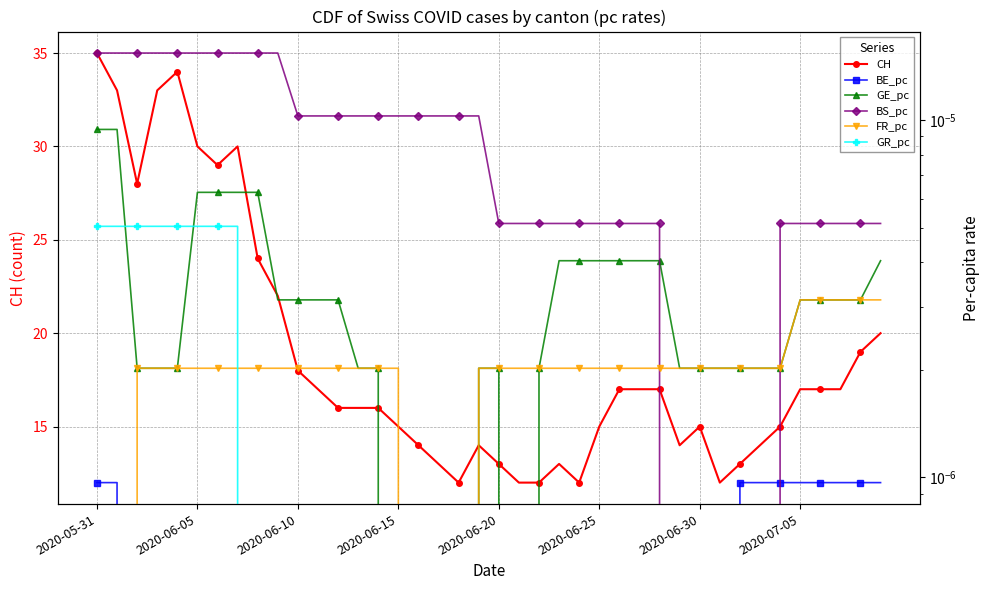

True or false: GR_pc and CH cross at least once.

False